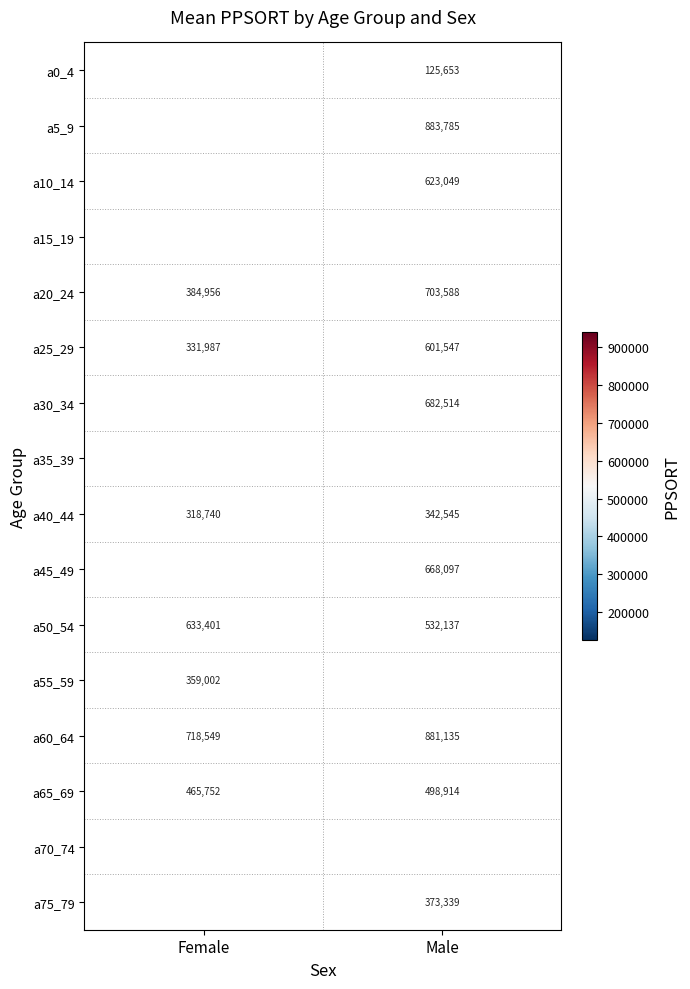

What is the sum of all a60_64 values?

1599684